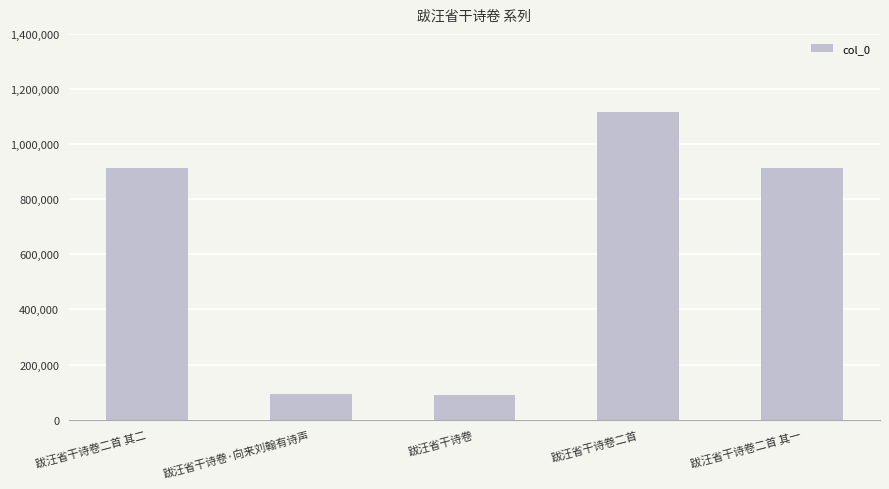

The chart shows a value of 1359092 at 跋汪省干诗卷二首 其一. True or false?

False